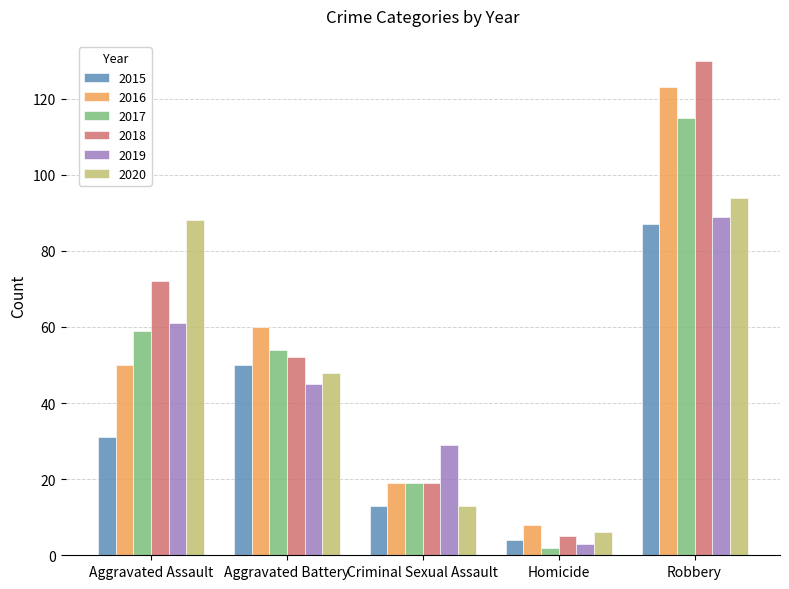

What is the minimum value shown in the chart?

2